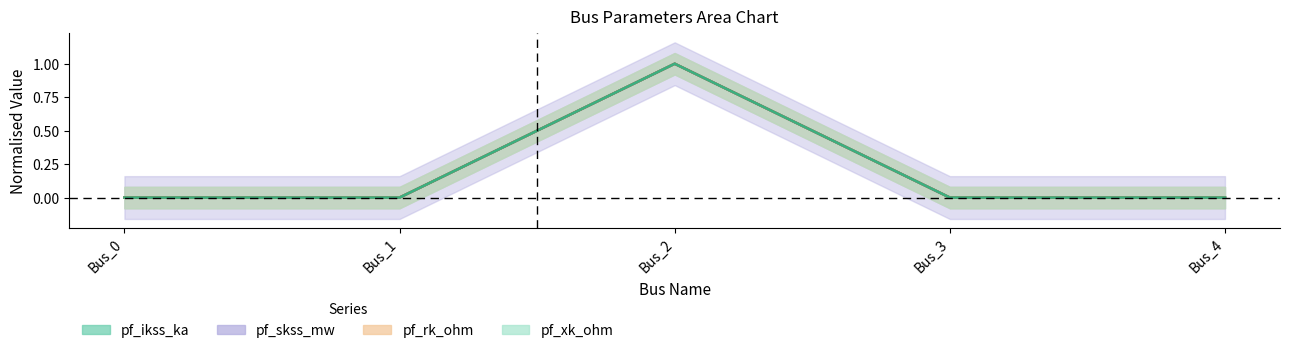

Which series has the largest total across all categories?

pf_ikss_ka